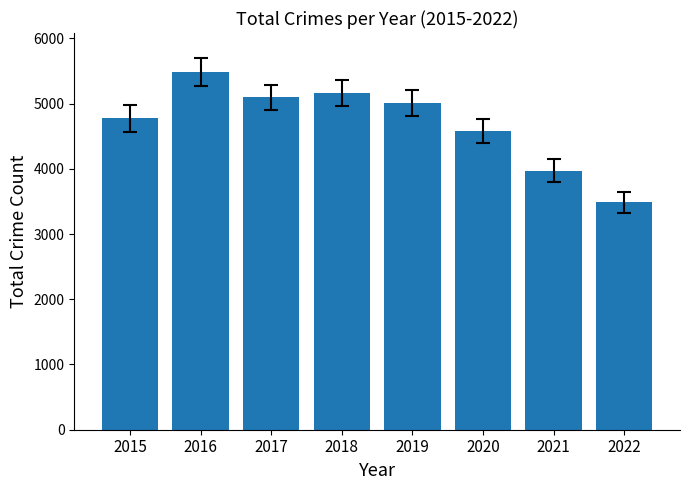

What is the difference between the maximum and minimum values?

1996